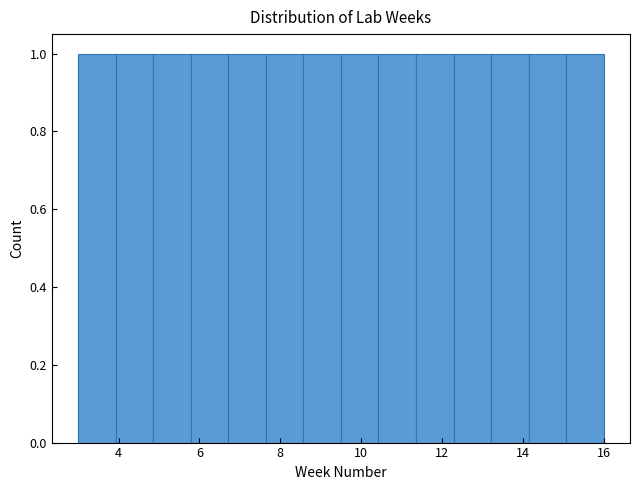

Reading left to right, transcribe this chart: for each bar, give the range it covers on the x-axis and its height. Neither the bar edges nor the heights are printed on the chart, so give them approximately, as read against the axes.

3.0 to 4.0: 1
4.0 to 4.8: 1
4.8 to 5.8: 1
5.8 to 6.8: 1
6.8 to 7.6: 1
7.6 to 8.6: 1
8.6 to 9.6: 1
9.6 to 10.4: 1
10.4 to 11.4: 1
11.4 to 12.2: 1
12.2 to 13.2: 1
13.2 to 14.2: 1
14.2 to 15.0: 1
15.0 to 16.0: 1